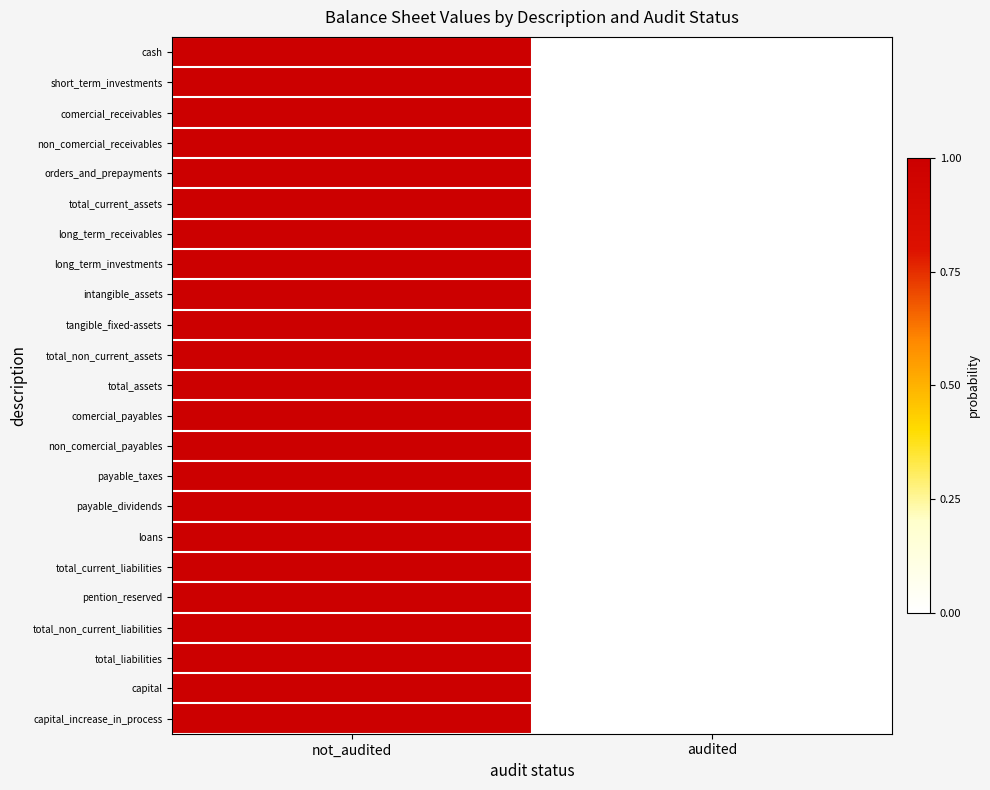

Reading right to left, what are all the values shown in this chart?

cash: audited=0	not_audited=1
short_term_investments: audited=0	not_audited=1
comercial_receivables: audited=0	not_audited=1
non_comercial_receivables: audited=0	not_audited=1
orders_and_prepayments: audited=0	not_audited=1
total_current_assets: audited=0	not_audited=1
long_term_receivables: audited=0	not_audited=1
long_term_investments: audited=0	not_audited=1
intangible_assets: audited=0	not_audited=1
tangible_fixed-assets: audited=0	not_audited=1
total_non_current_assets: audited=0	not_audited=1
total_assets: audited=0	not_audited=1
comercial_payables: audited=0	not_audited=1
non_comercial_payables: audited=0	not_audited=1
payable_taxes: audited=0	not_audited=1
payable_dividends: audited=0	not_audited=1
loans: audited=0	not_audited=1
total_current_liabilities: audited=0	not_audited=1
pention_reserved: audited=0	not_audited=1
total_non_current_liabilities: audited=0	not_audited=1
total_liabilities: audited=0	not_audited=1
capital: audited=0	not_audited=1
capital_increase_in_process: audited=0	not_audited=1